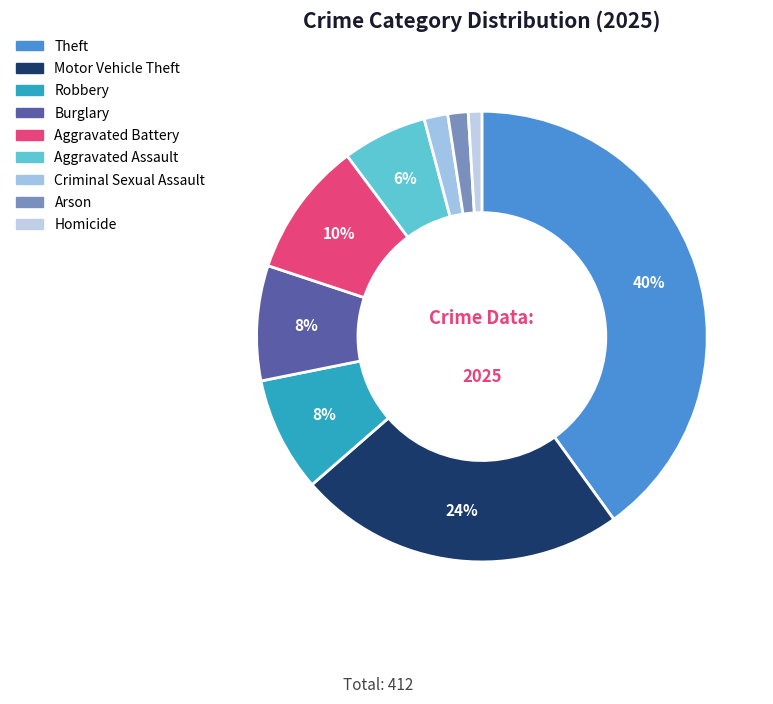

To the nearest percent, what is the difference between the Homicide and Aggravated Assault slice percentages?

5%